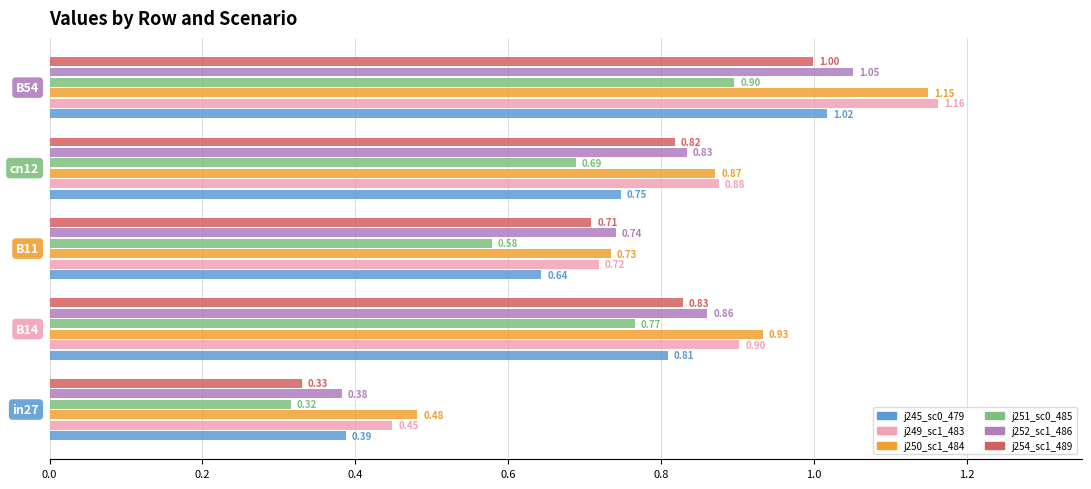

How many data points does each series have?

5